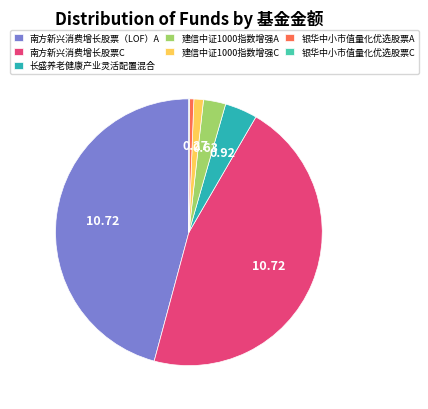

Between 长盛养老健康产业灵活配置混合 and 建信中证1000指数增强C, which is larger?

长盛养老健康产业灵活配置混合